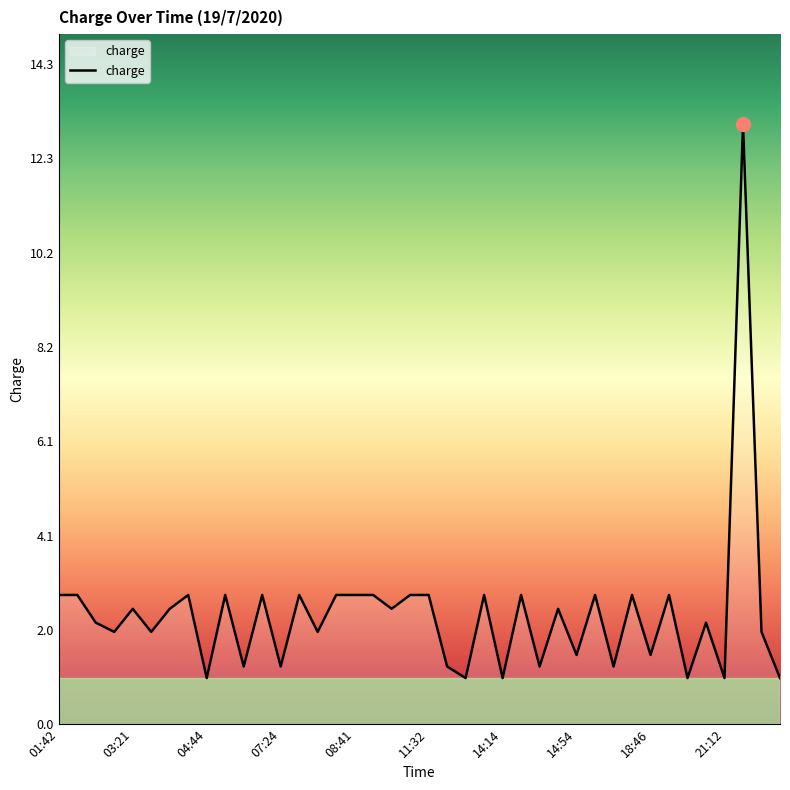

What is the minimum value shown in the chart?

1.0